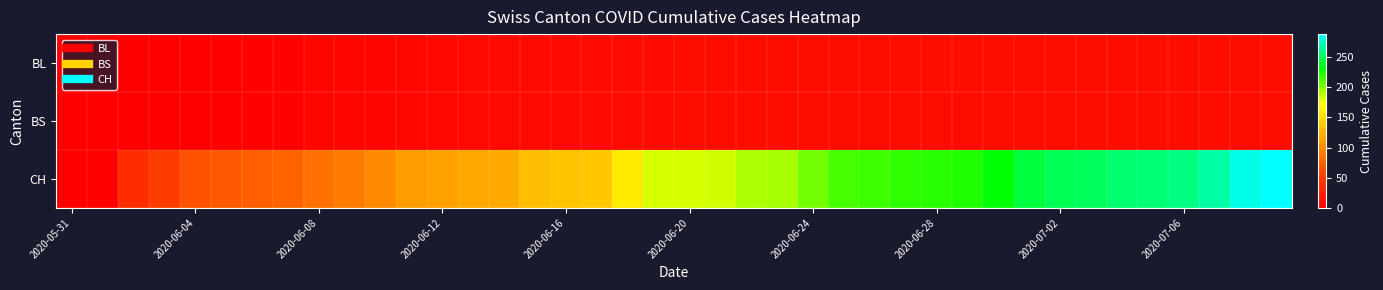

Reading left to right, extract all data points from this chart.

BL: 0	0	0	0	0	1	3	3	5	5	5	6	7	8	9	9	9	10	10	10	11	11	11	11	11	11	11	12	12	12	12	12	12	12	12	12	12	12	12	12
BS: 0	0	0	0	1	1	3	3	5	5	5	6	7	8	9	9	9	10	10	10	11	11	11	11	11	11	11	11	11	11	12	12	12	12	12	12	12	12	12	12
CH: 0	1	38	51	66	70	74	76	84	91	100	111	113	117	119	131	135	138	160	182	182	183	192	193	204	214	217	220	221	223	231	243	249	250	255	256	259	267	282	288